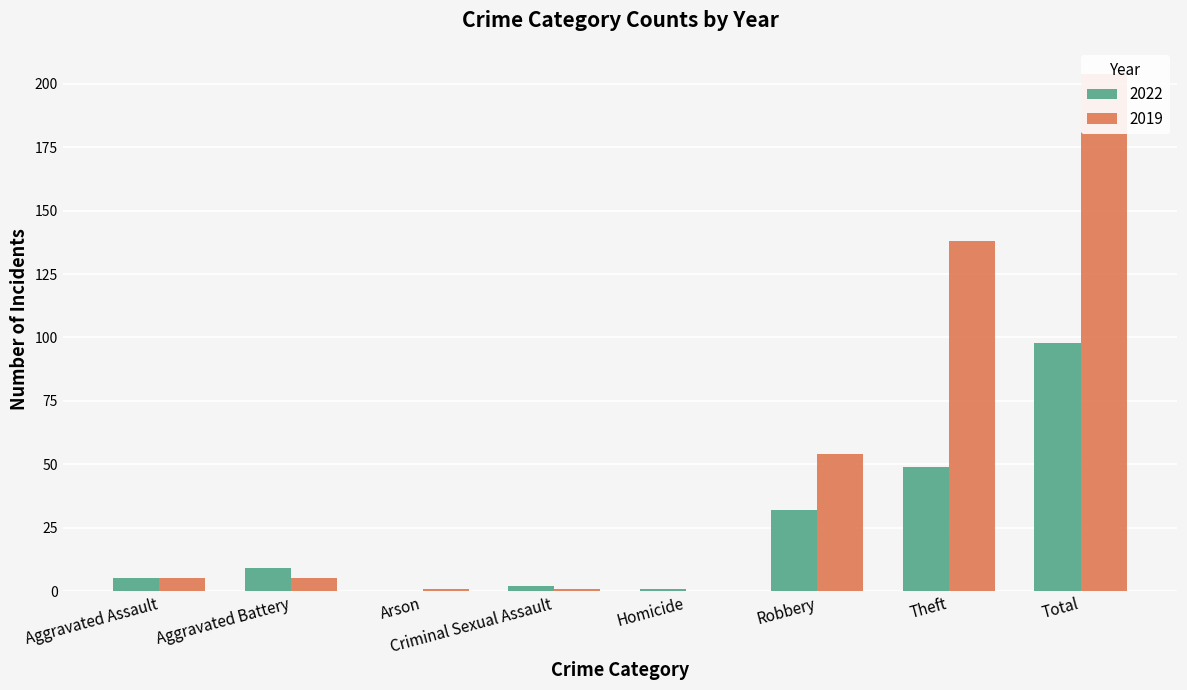

Which label corresponds to the smallest value in the chart?

Arson